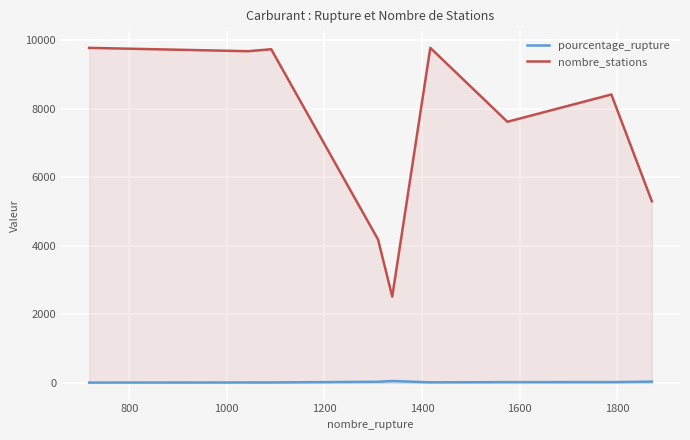

True or false: pourcentage_rupture and nombre_stations cross at least once.

False